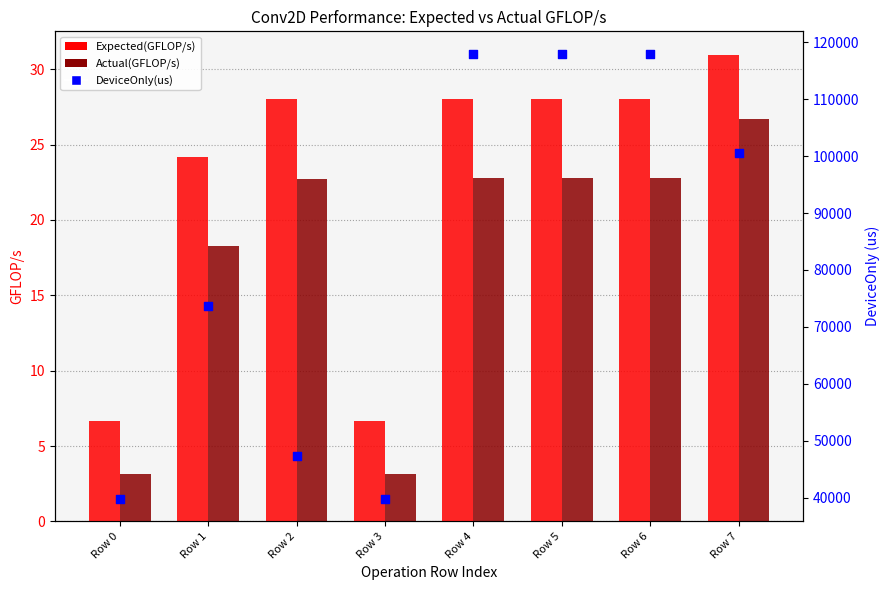

At how many categories does at least one series exceed 62727?

5